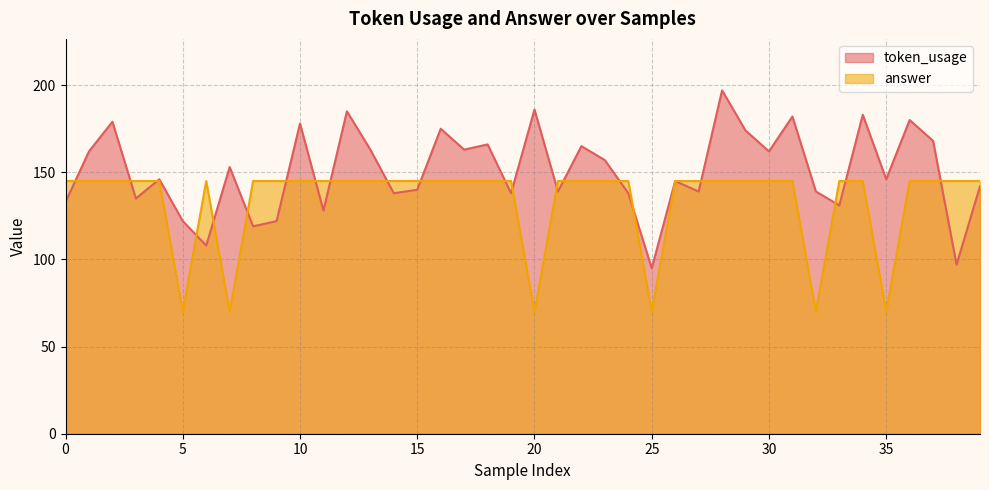

What is the minimum value for token_usage?

95